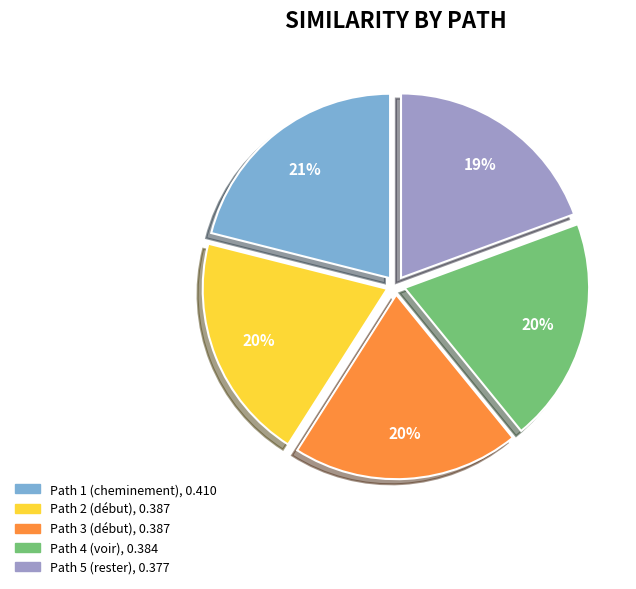

How many slices are in this pie chart?

5